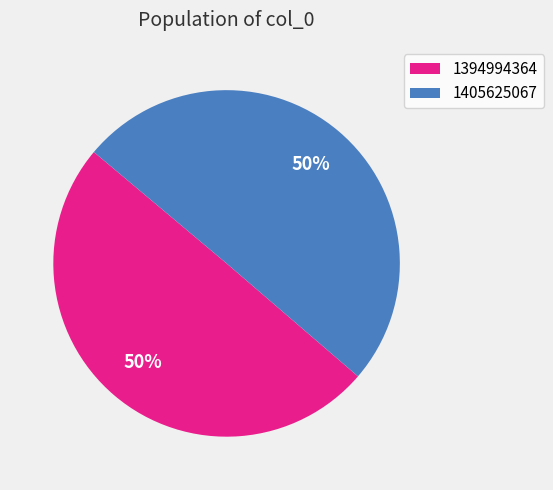

Is the sum of 1405625067 and 1394994364 greater than half?

Yes